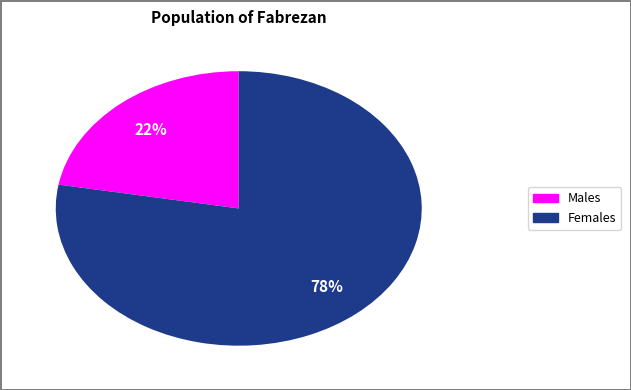

Is there a majority slice in this chart?

Yes